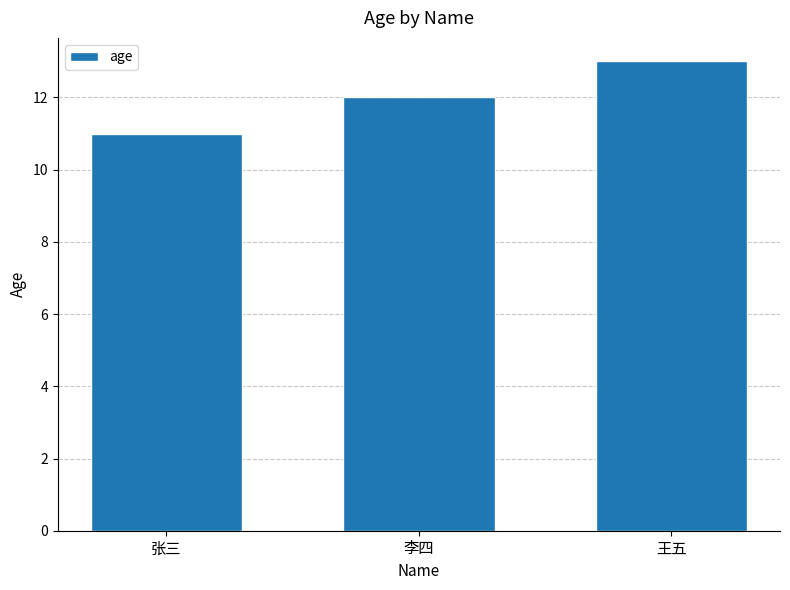

What is the change in value from 李四 to 王五?

+1